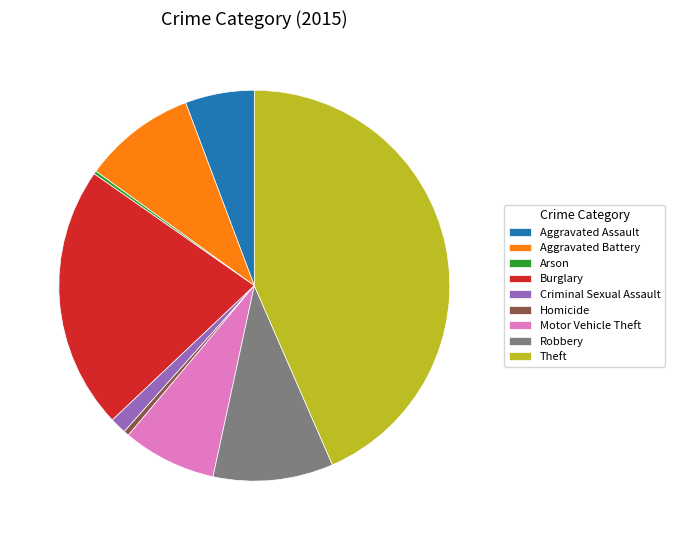

True or false: Burglary accounts for 14% of the total.

False